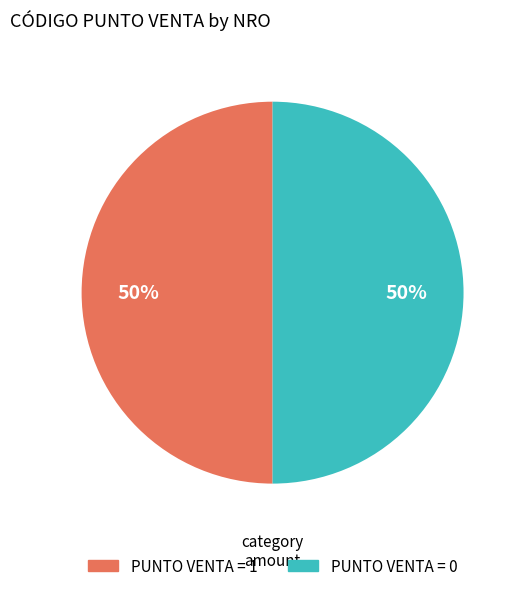

Is the sum of PUNTO VENTA = 0 and PUNTO VENTA = 1 greater than half?

Yes